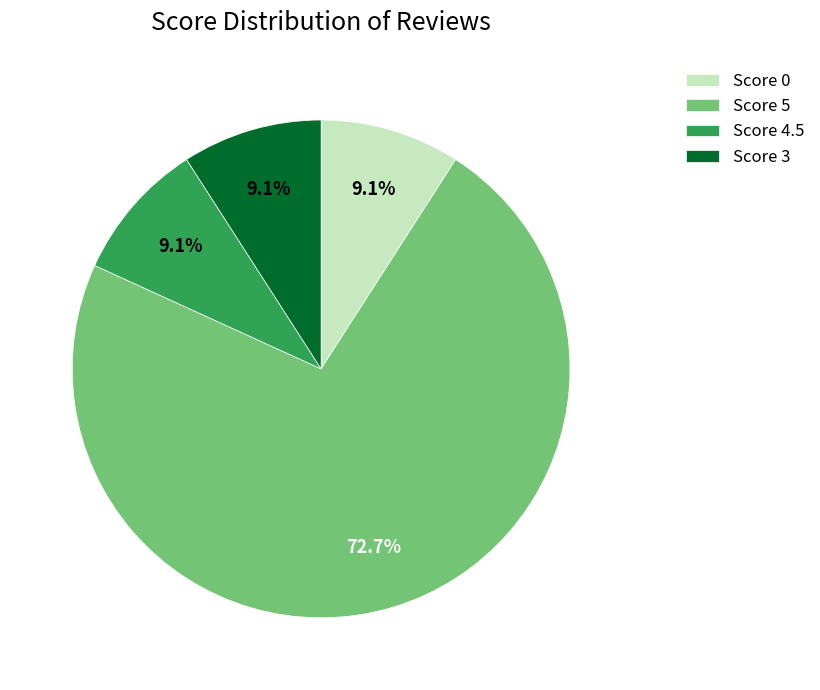

What is the largest slice in the pie chart?

Score 5